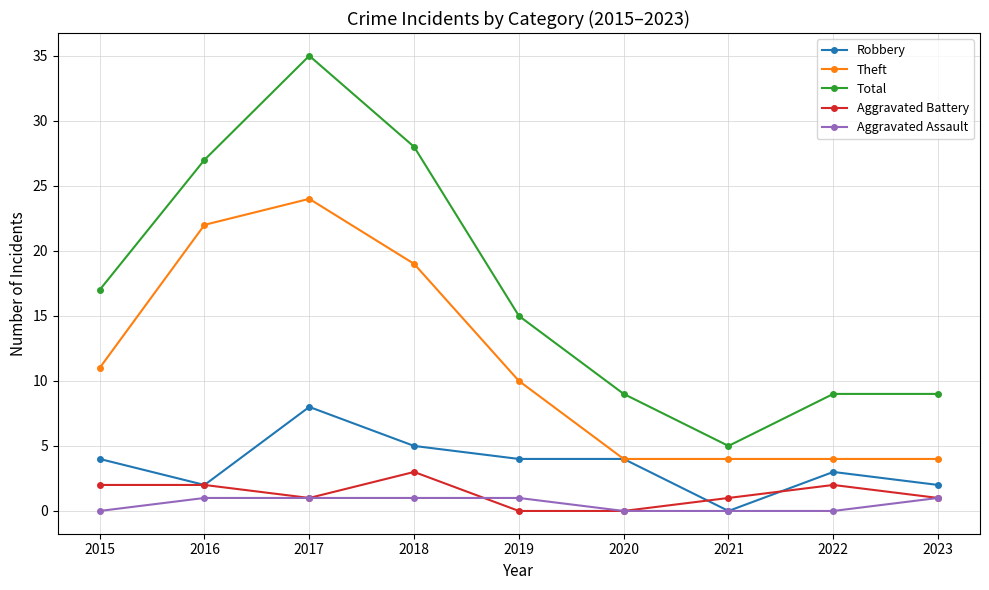

What is the sum of the Total values at 2023 and 2017?

44